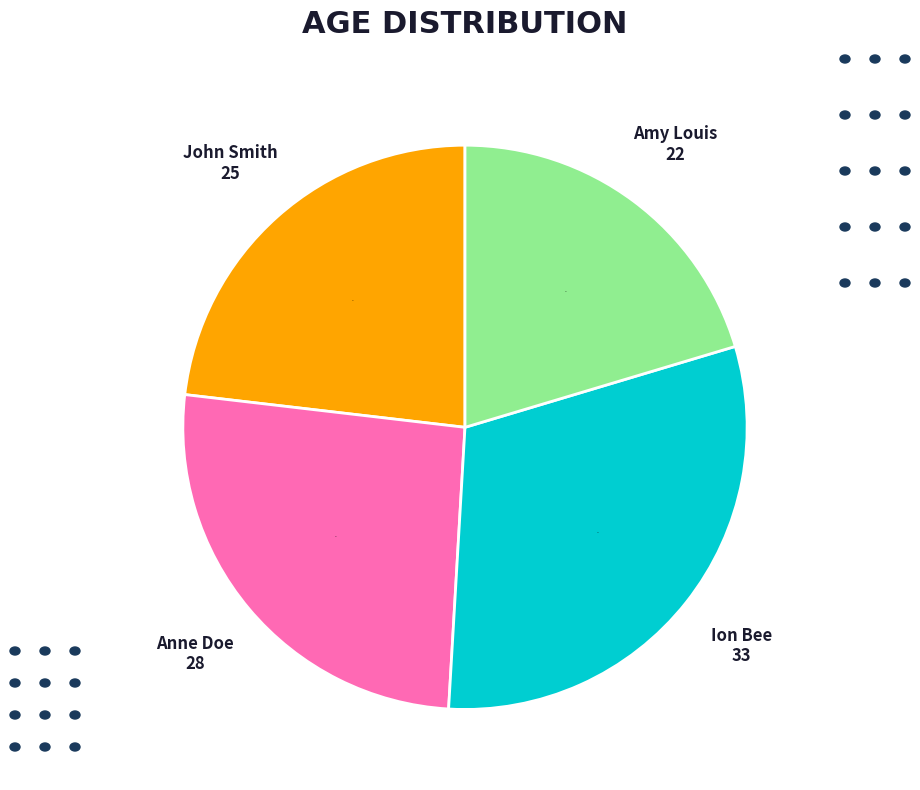

Which category has the biggest portion of the pie?

Ion Bee